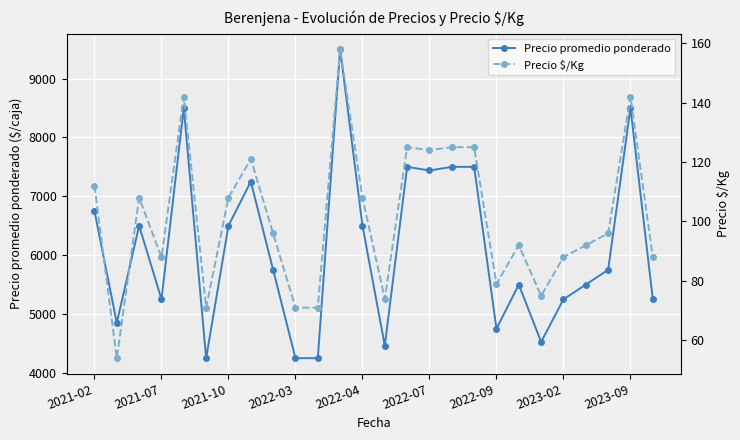

True or false: Precio promedio ponderado has more than 1 interior local peaks.

True